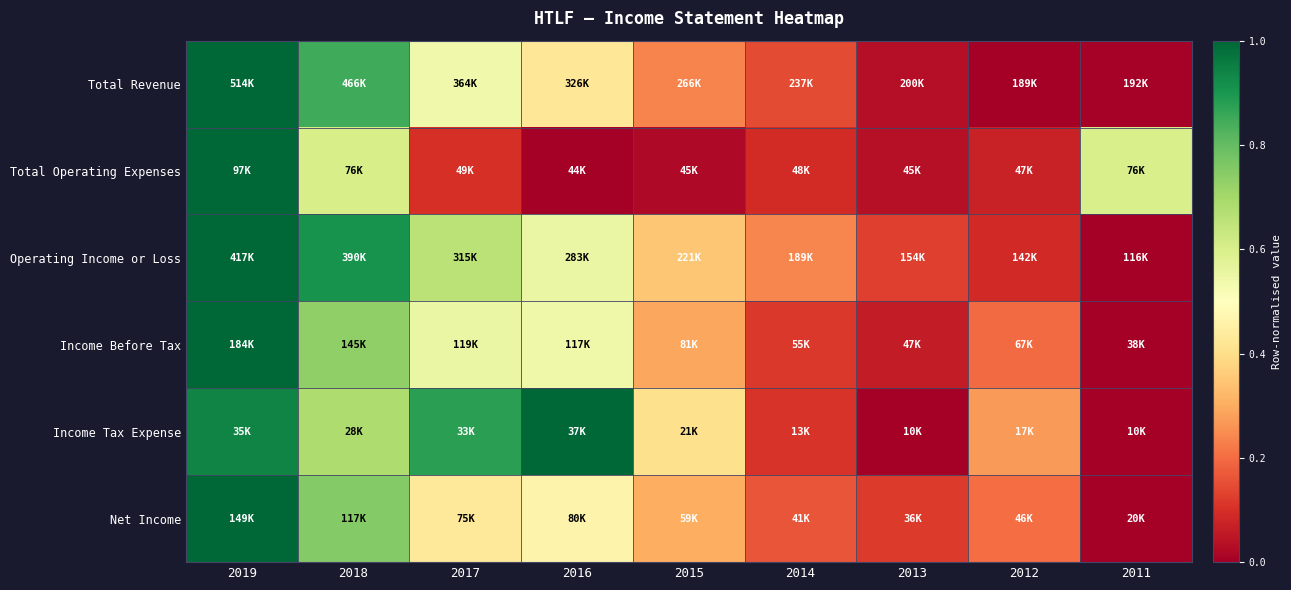

Rank the series by their maximum value, from lowest to highest.

Income Tax Expense, Total Operating Expenses, Net Income, Income Before Tax, Operating Income or Loss, Total Revenue